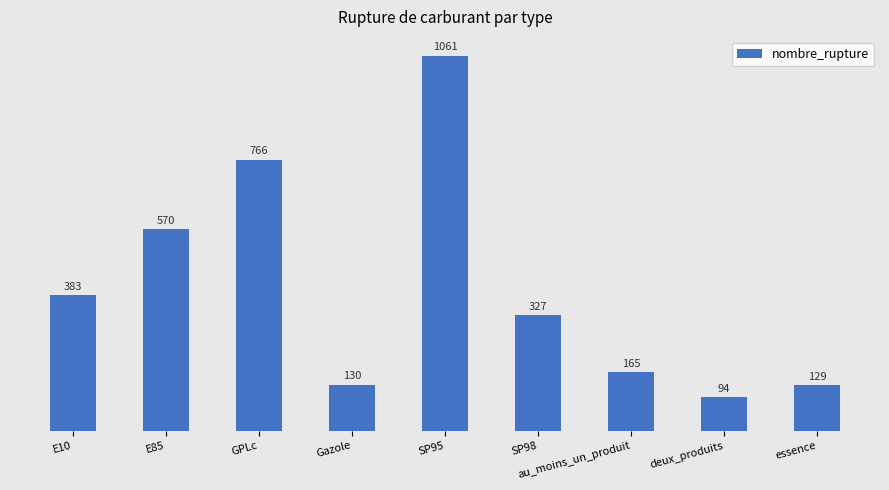

List the labels in order of value, smallest first.

deux_produits, essence, Gazole, au_moins_un_produit, SP98, E10, E85, GPLc, SP95